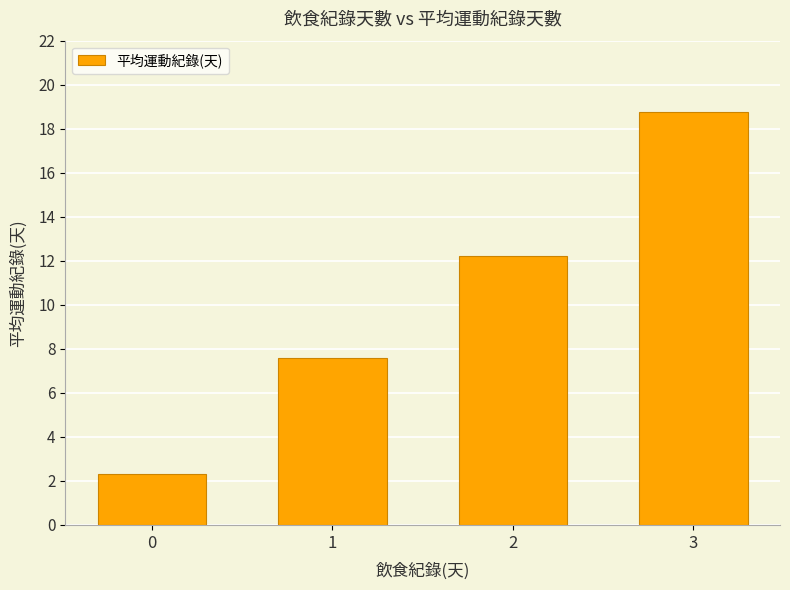

Rank the categories by value from lowest to highest.

0, 1, 2, 3